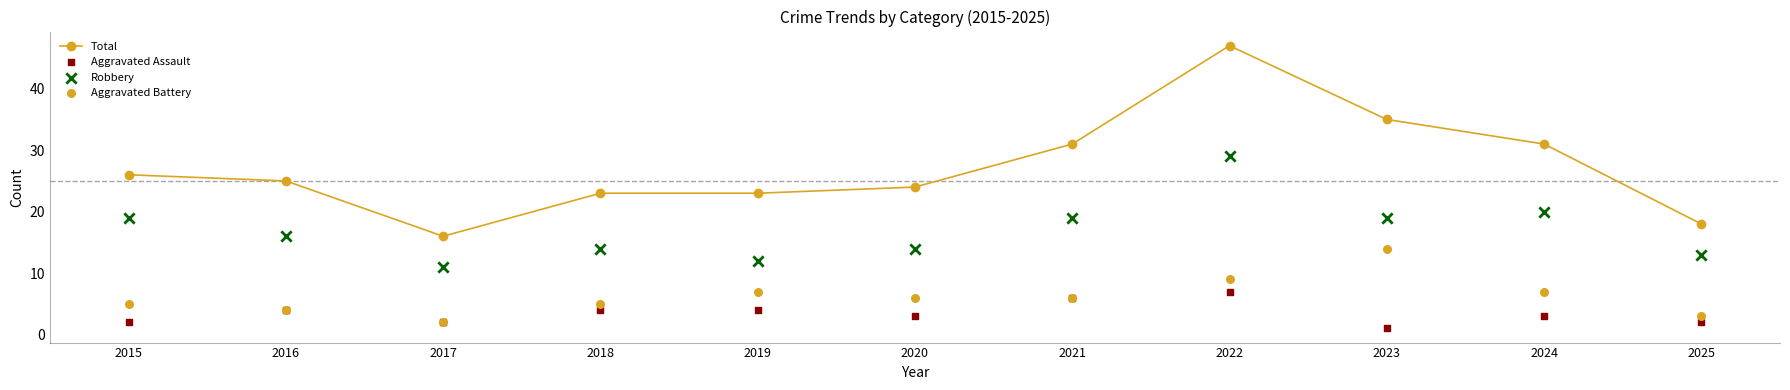

Is the value of Aggravated Assault at 2016 greater than the value of Total at 2015?

No